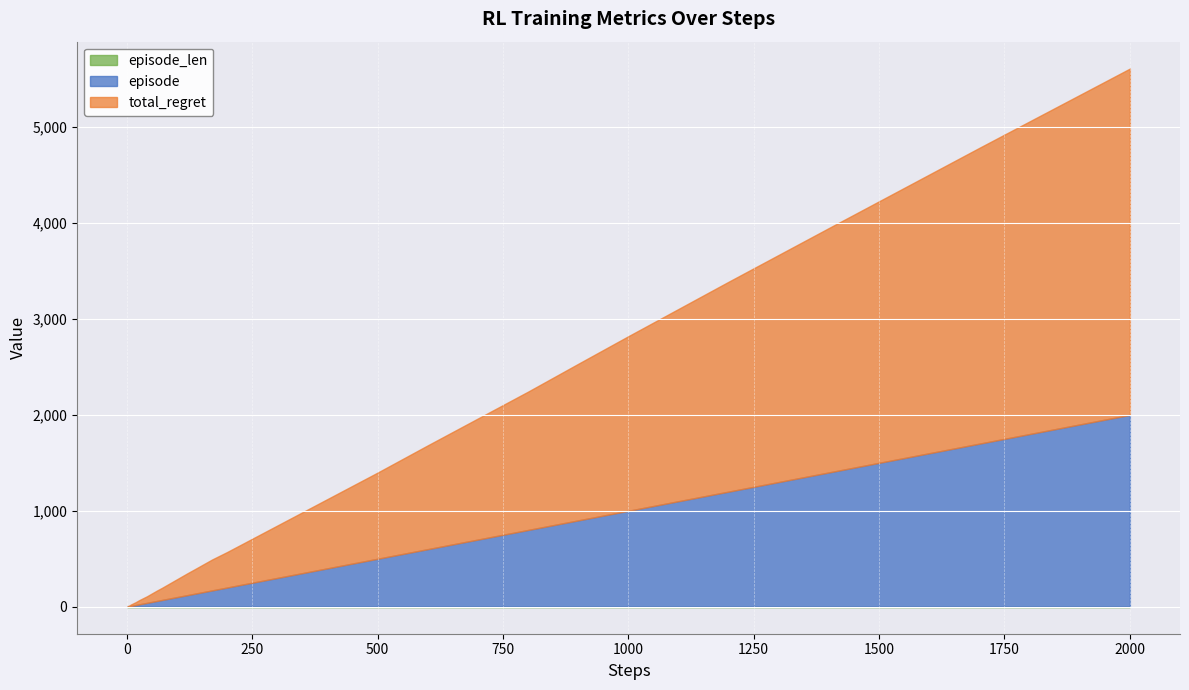

Rank the categories by episode_len value from lowest to highest.

0, 1, 2, 3, 4, 5, 6, 7, 8, 9, 10, 11, 12, 13, 14, 15, 16, 17, 18, 19, 20, 21, 22, 23, 24, 25, 26, 27, 28, 29, 30, 31, 32, 33, 34, 35, 36, 37, 38, 39